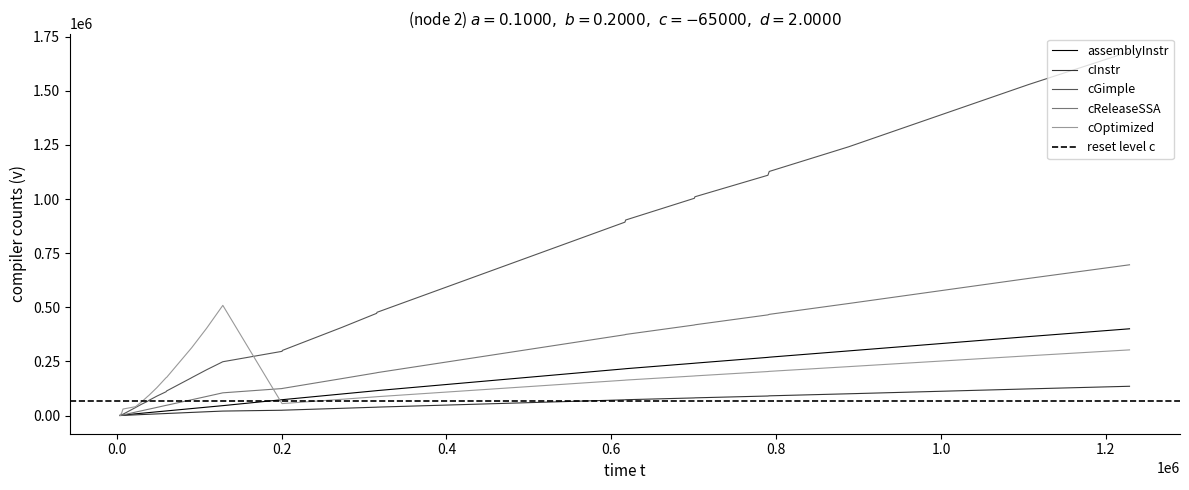

Count the number of data series in this chart.

5